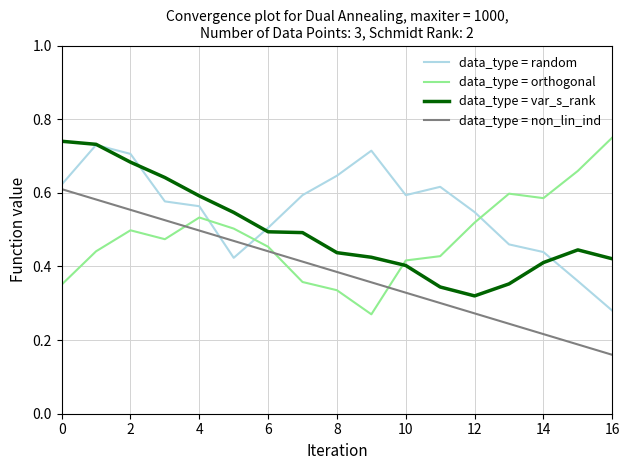

Which series has the largest total across all categories?

data_type = random